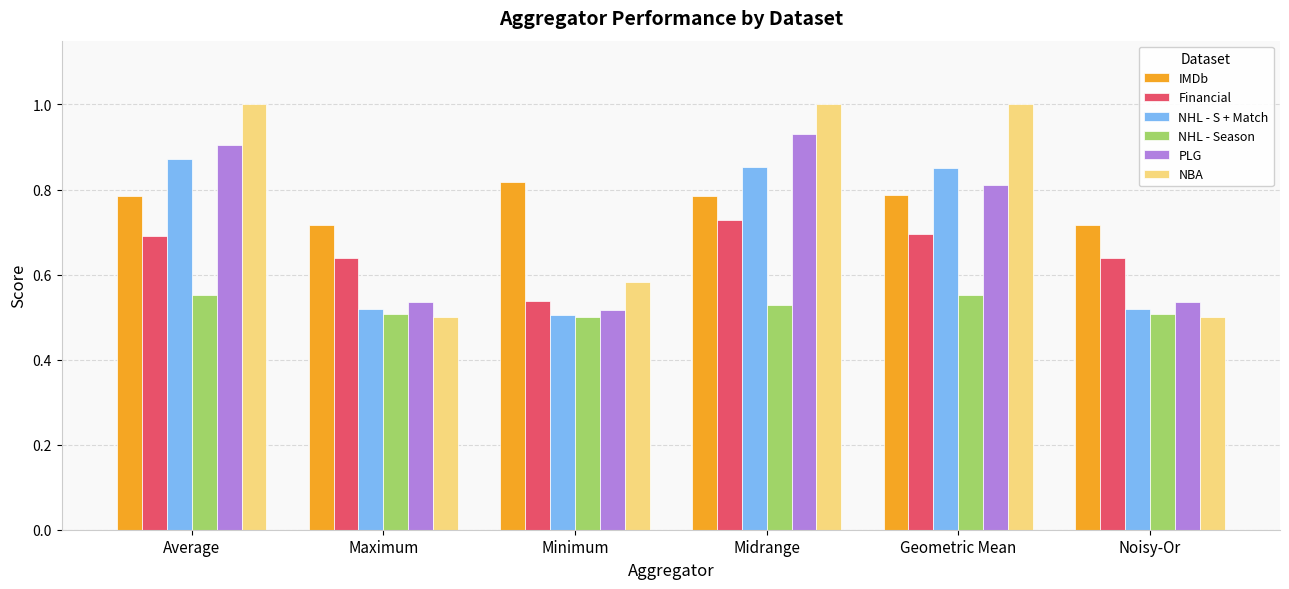

What are all the series names shown in the legend?

IMDb, Financial, NHL - S + Match, NHL - Season, PLG, NBA